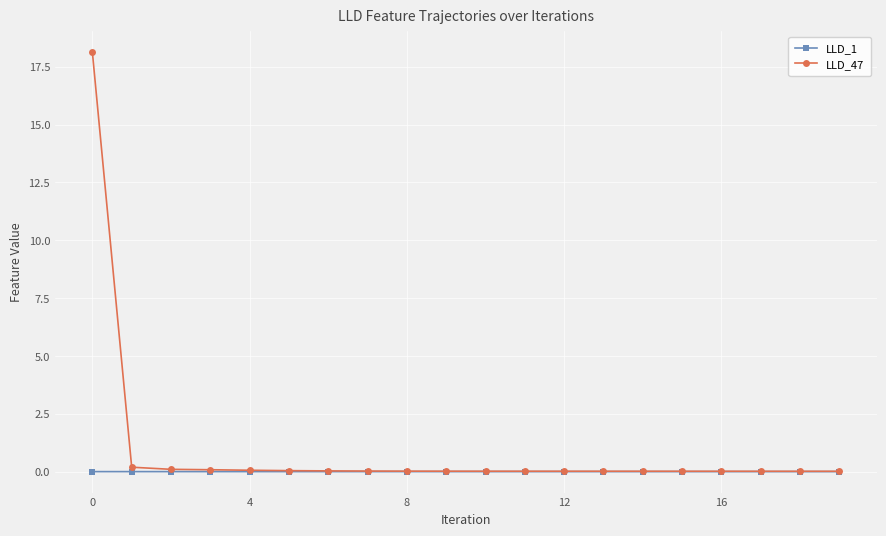

List the series in order of their overall mean, lowest first.

LLD_1, LLD_47